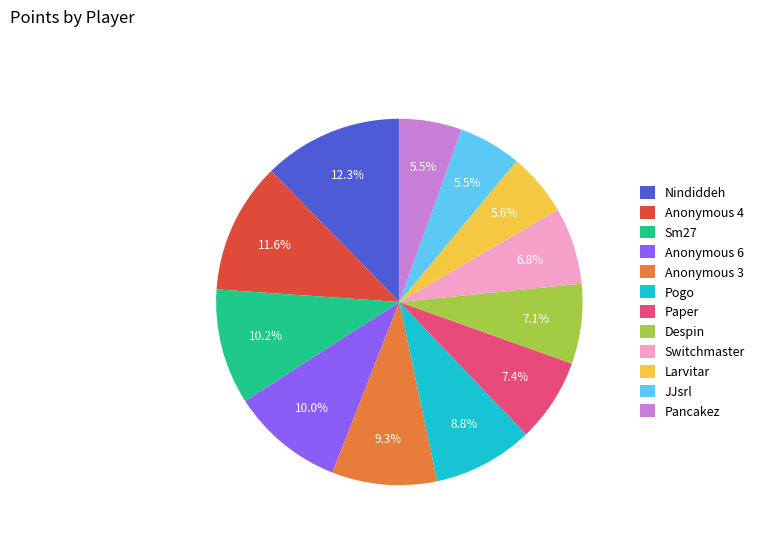

Which slice is the largest?

Nindiddeh